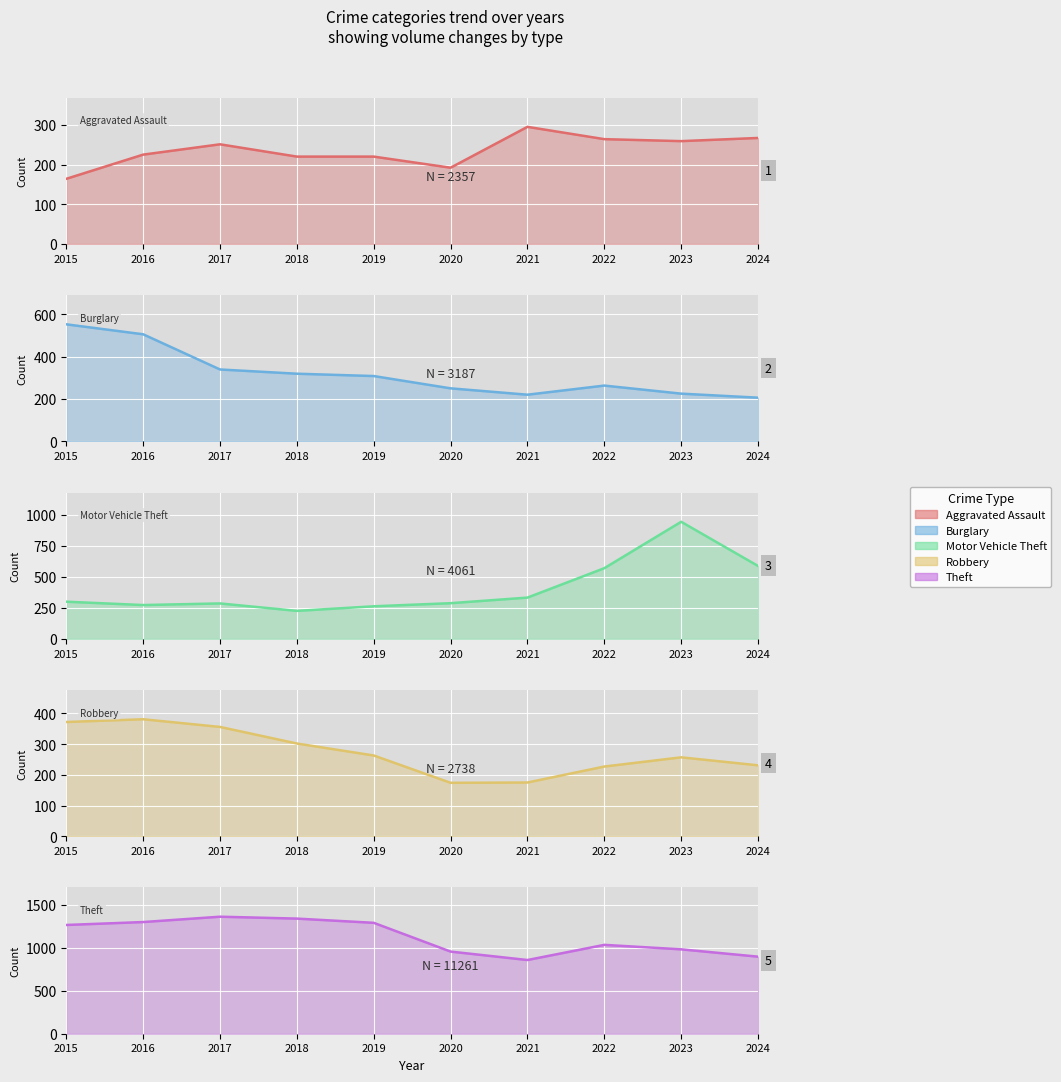

What is the difference between the highest and lowest values at 2020?

780